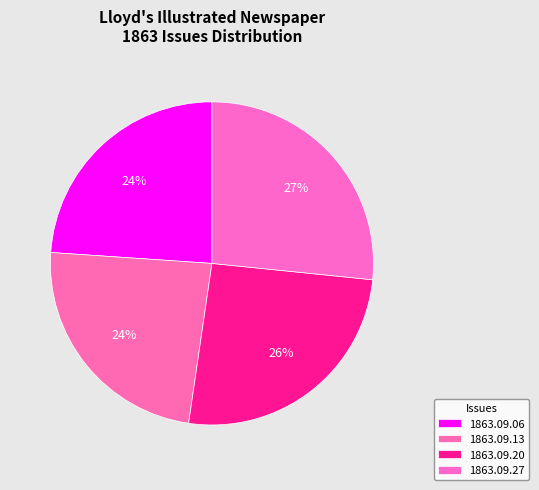

Count the number of slices in the pie.

4